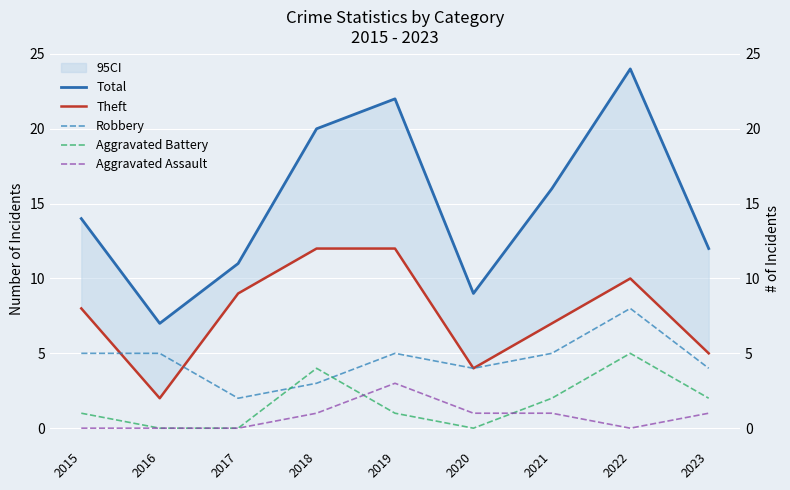

Is it true that Aggravated Battery equals 3 at 2021?

False